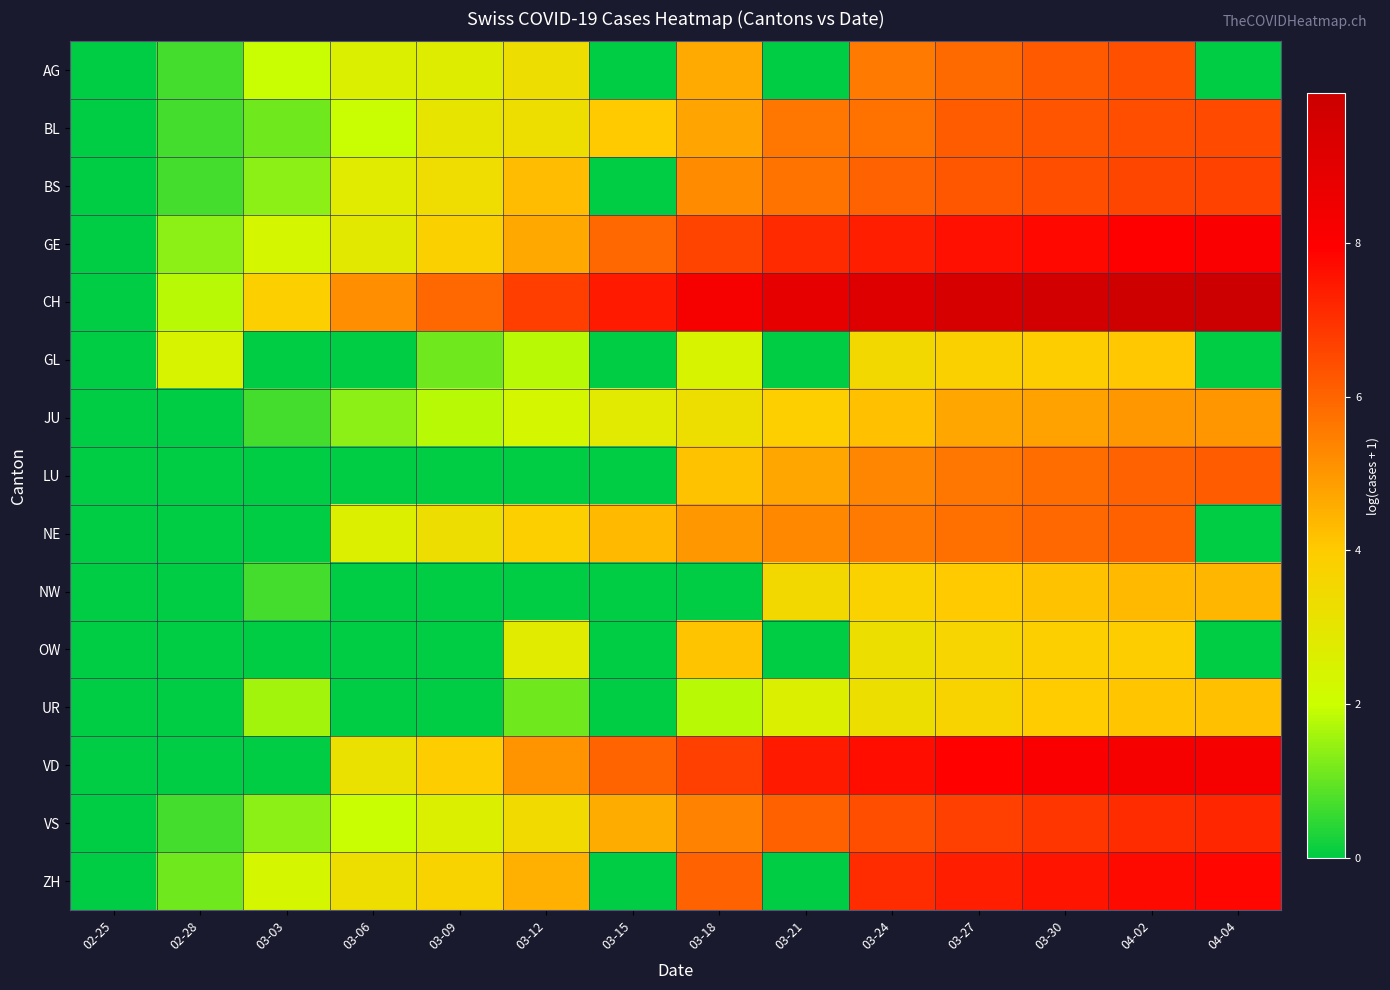

At which category does the chart reach its minimum across all series?

02-25